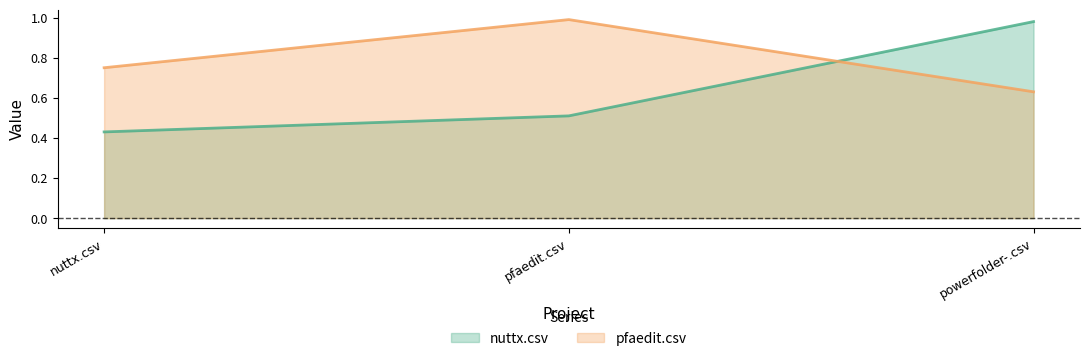

What is the sum of all nuttx.csv values?

1.9